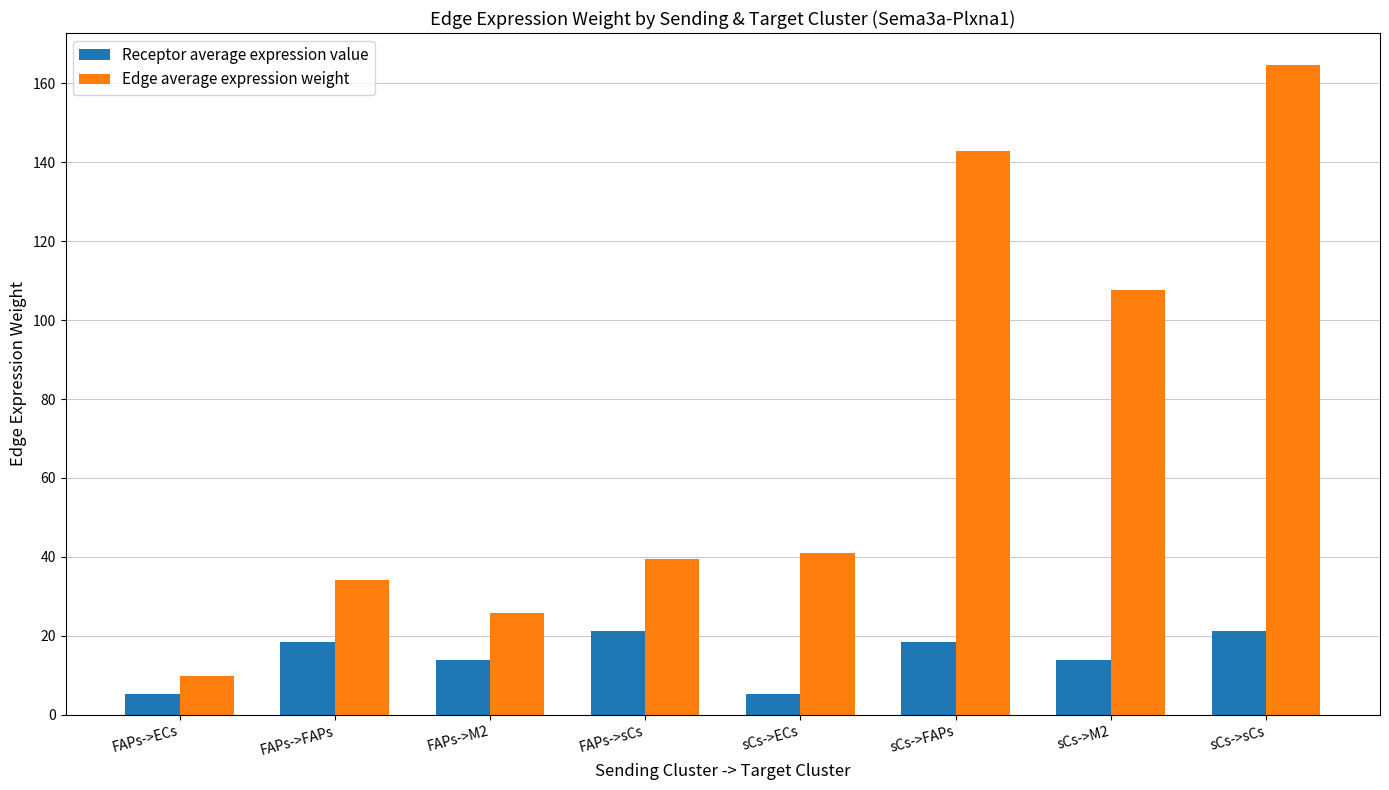

Which series has the widest spread of values?

Edge average expression weight